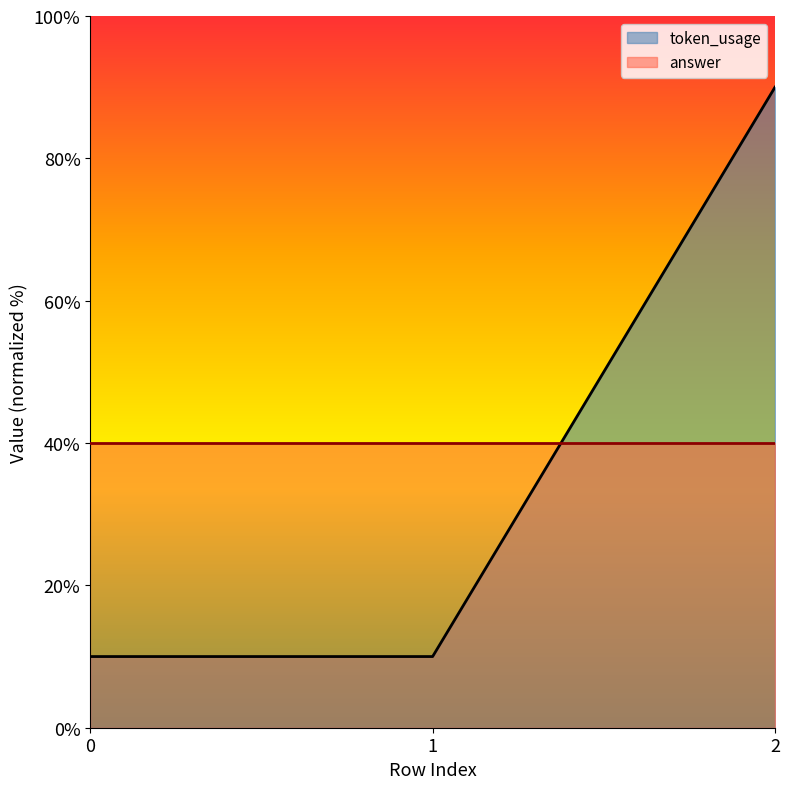

True or false: the data shows 10.0 at 1.

True